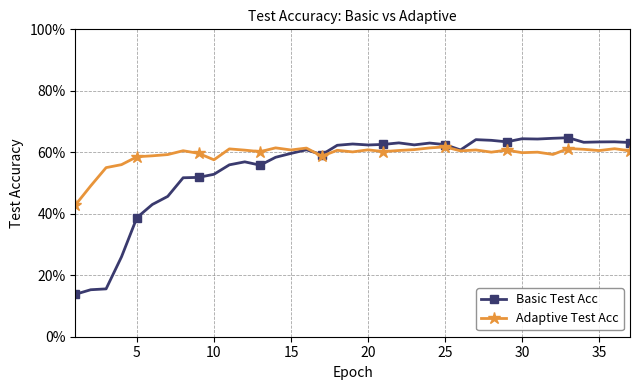

How many times do Basic Test Acc and Adaptive Test Acc cross each other?

1